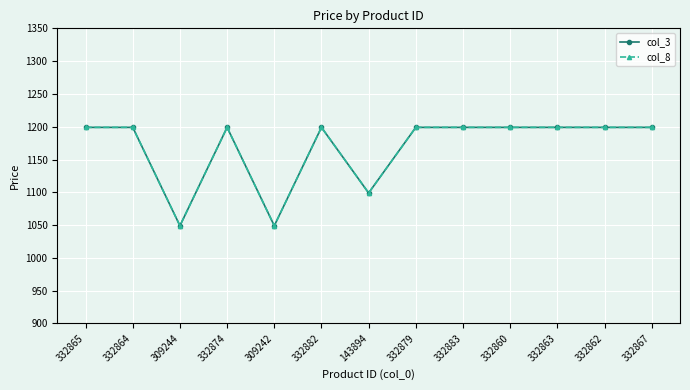

Reading right to left, list all the values displayed in this chart.

col_3: 1199	1199	1199	1199	1199	1199	1099	1199	1049	1199	1049	1199	1199
col_8: 1199	1199	1199	1199	1199	1199	1099	1199	1049	1199	1049	1199	1199